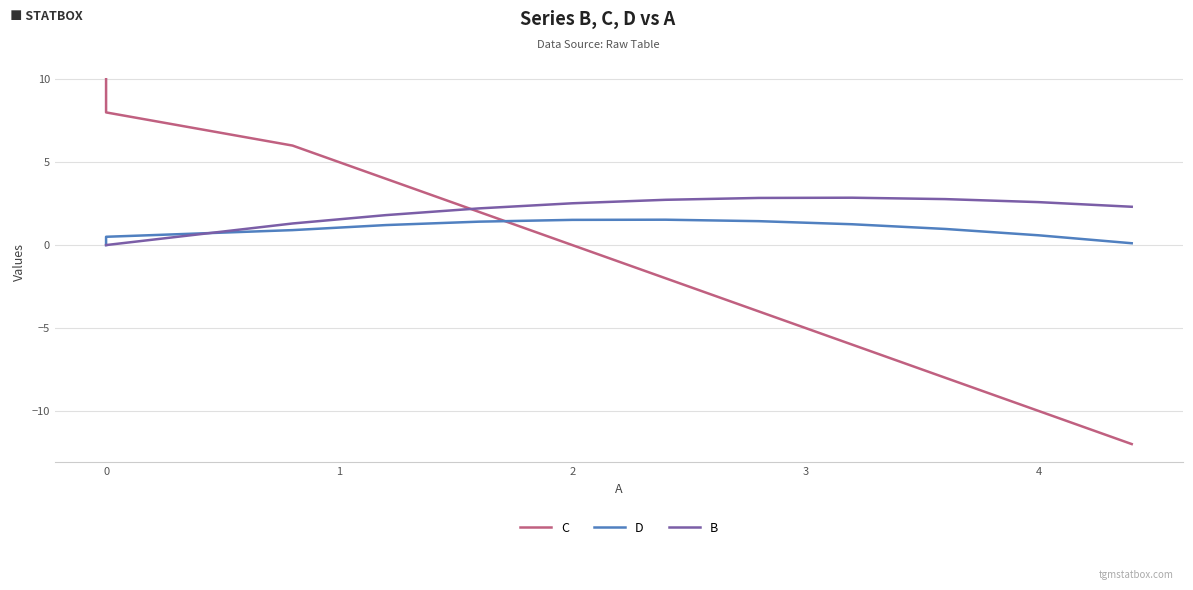

What is the total value across all series at 1?

8.2